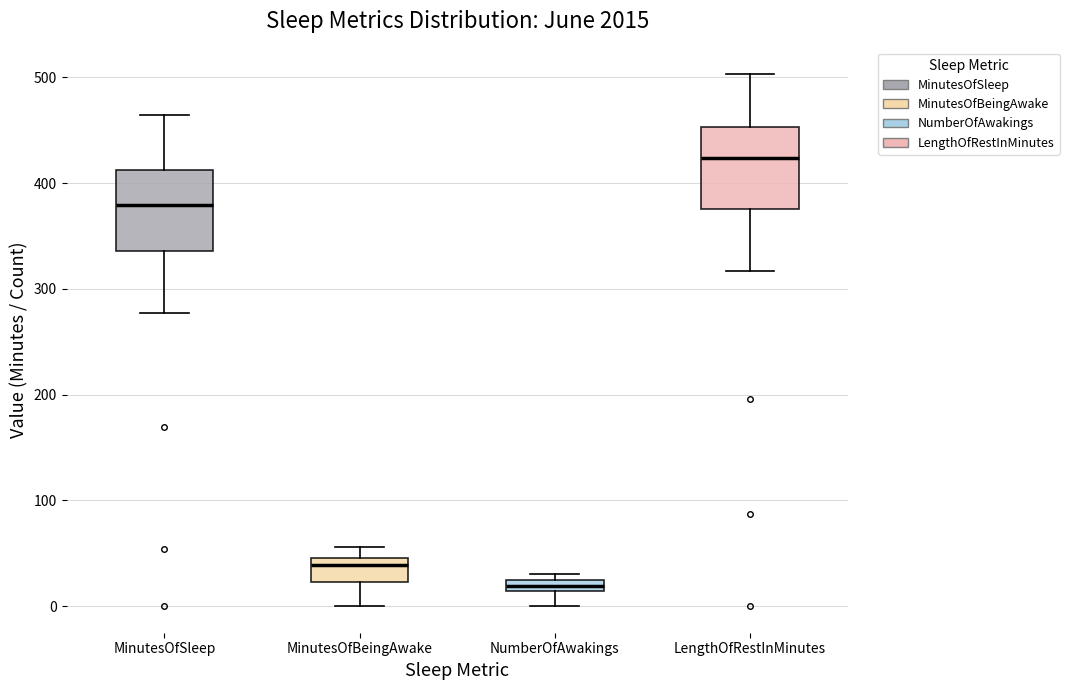

Which box has the lowest median line?

NumberOfAwakings